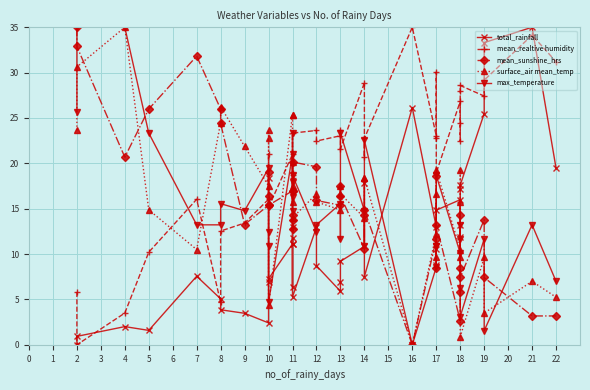

How many interior local peaks does the total_rainfall series have?

11